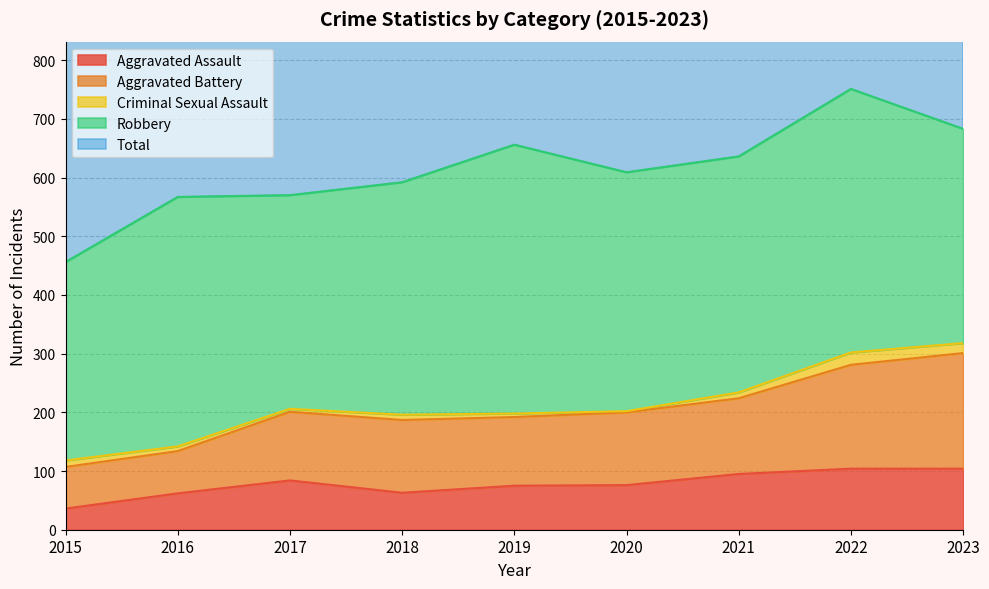

True or false: Aggravated Assault has a value of 75 at 2019.

True